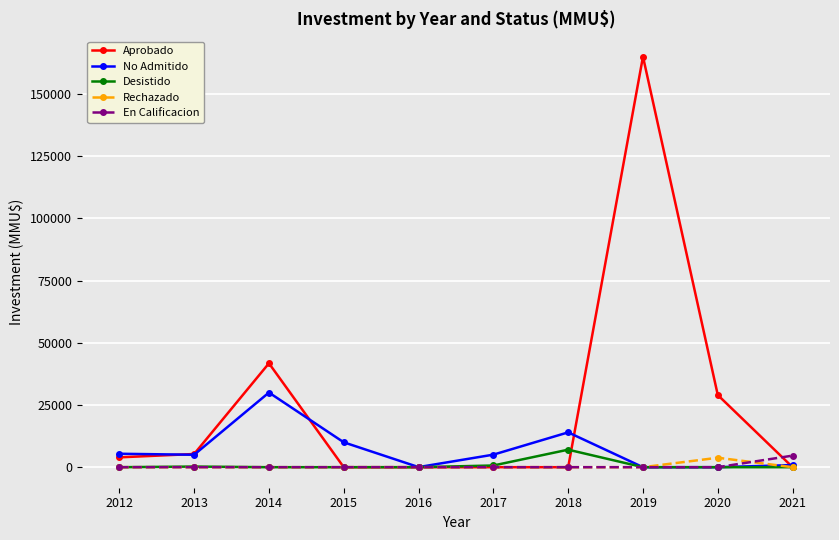

At how many categories does at least one series exceed 113097?

1